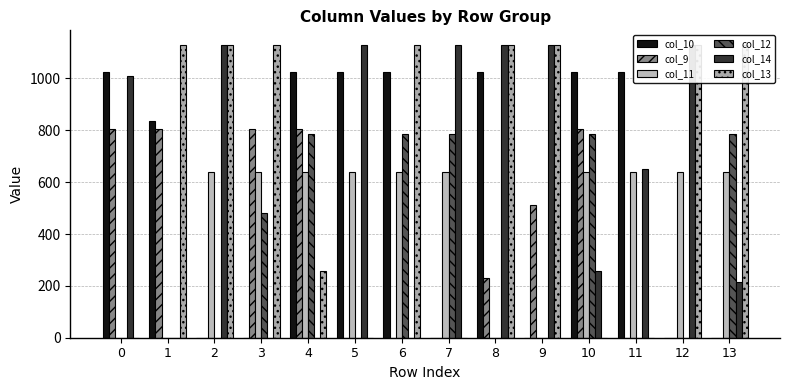

How many data points in col_9 are above 228?

7